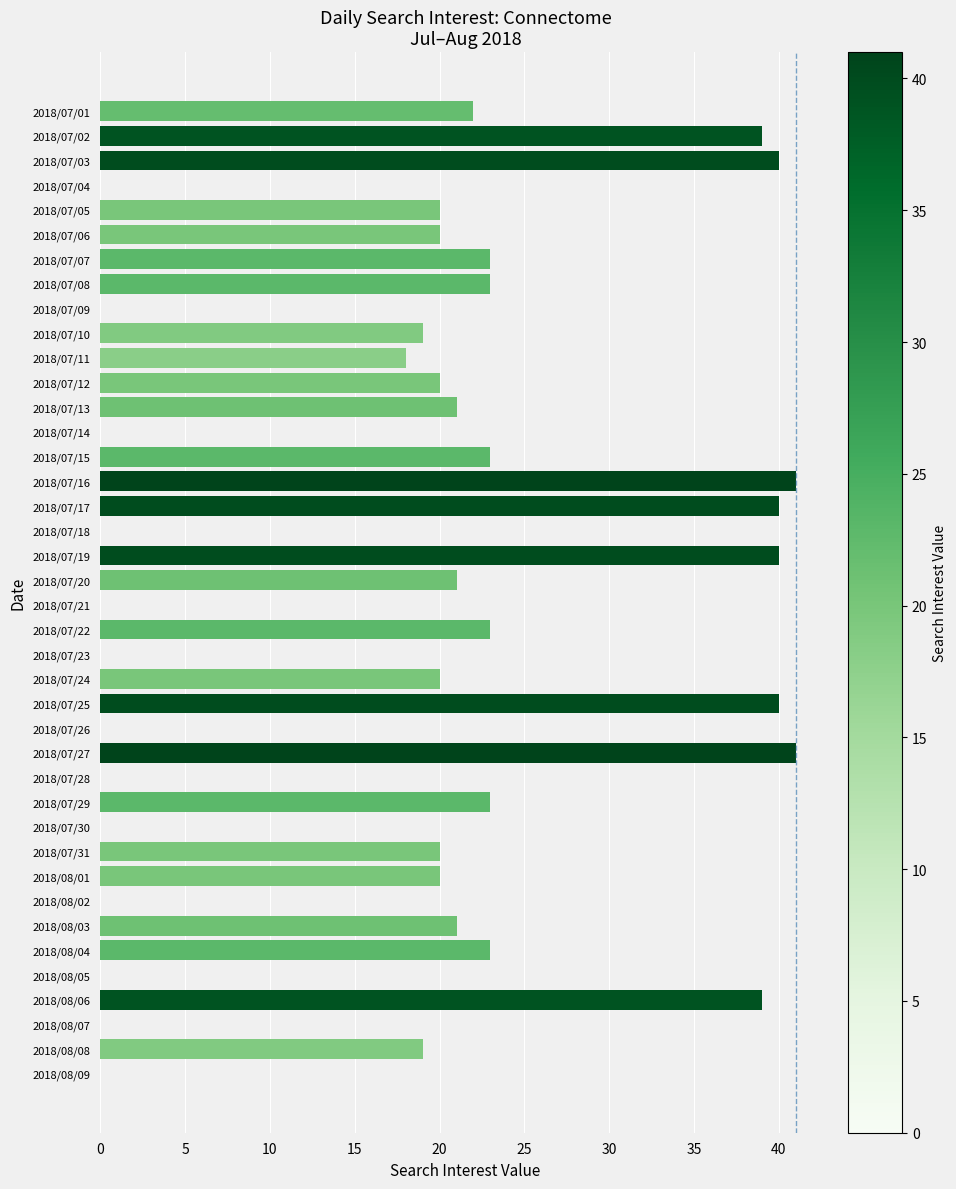

Between 2018/07/09 and 2018/07/12, which is larger?

2018/07/12